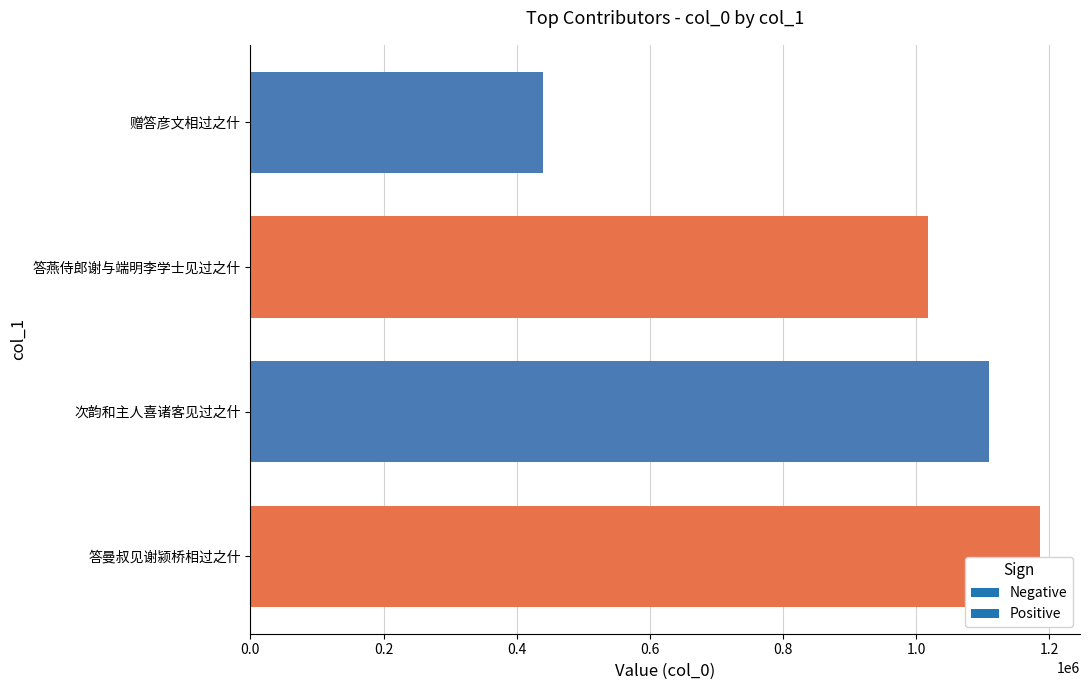

What is the sum of the values at 赠答彦文相过之什 and 次韵和主人喜诸客见过之什?

1548295